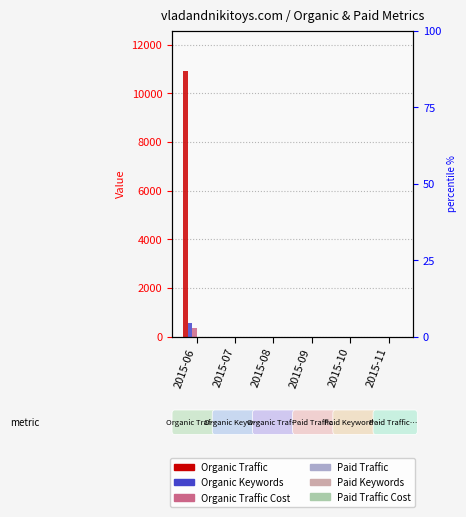

How many values in Organic Keywords are above zero?

1